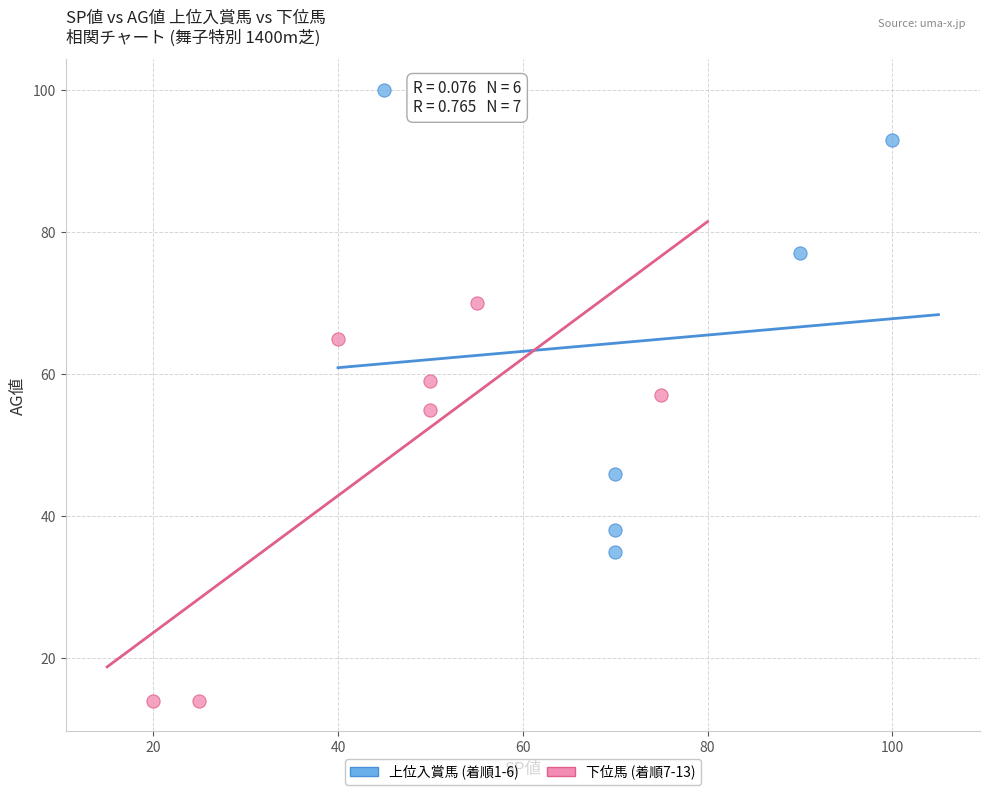

Which series has the widest spread of Y values?

上位入賞馬 (着順1-6)